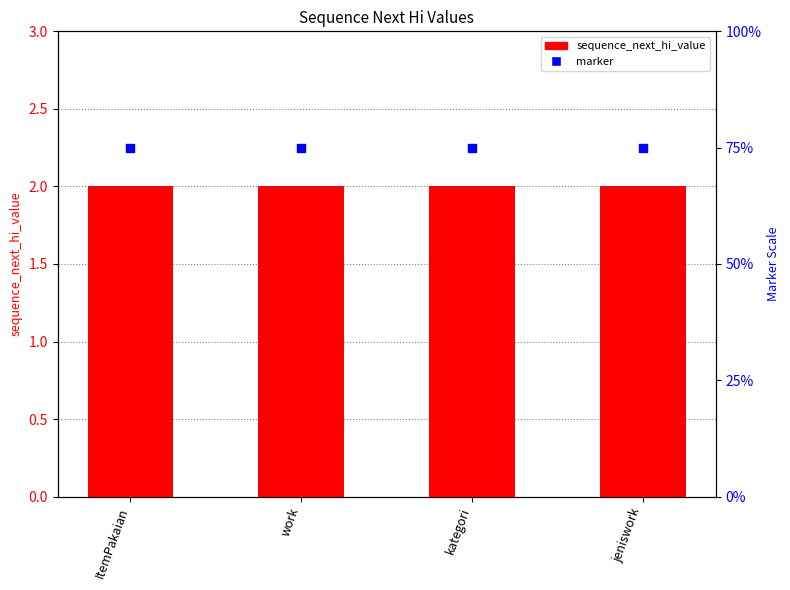

Is the value of sequence_next_hi_value at ItemPakaian greater than the value of marker at kategori?

No